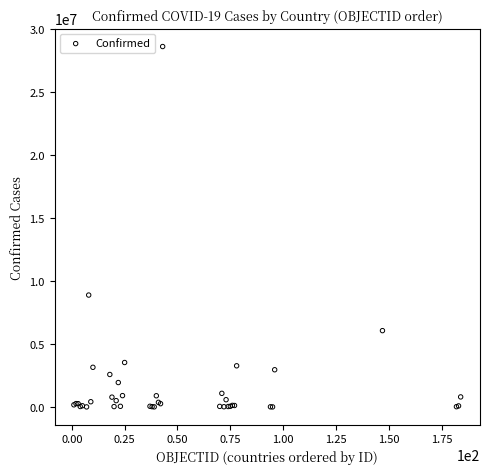

What Y value in the scatter plot is closest to 14298241?

8878486